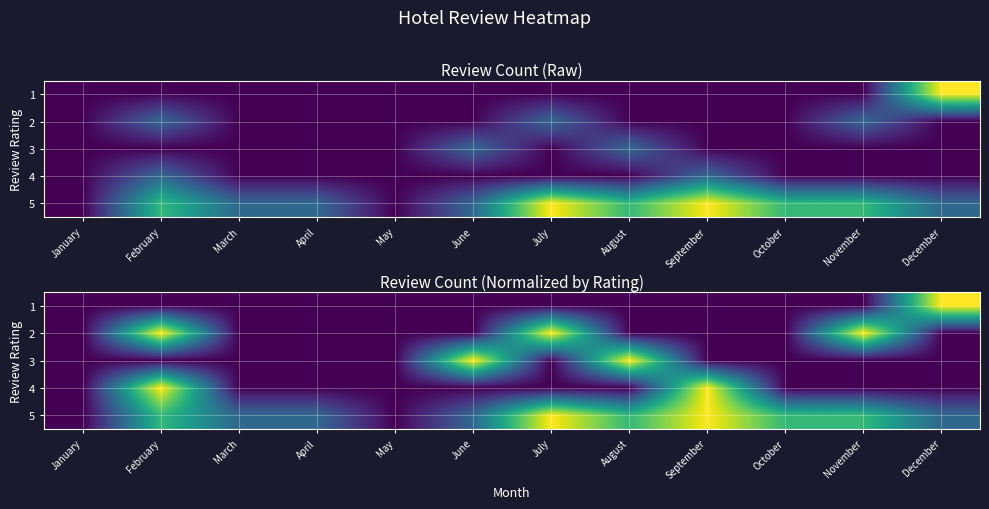

Between August and October, which series saw the biggest shift?

3